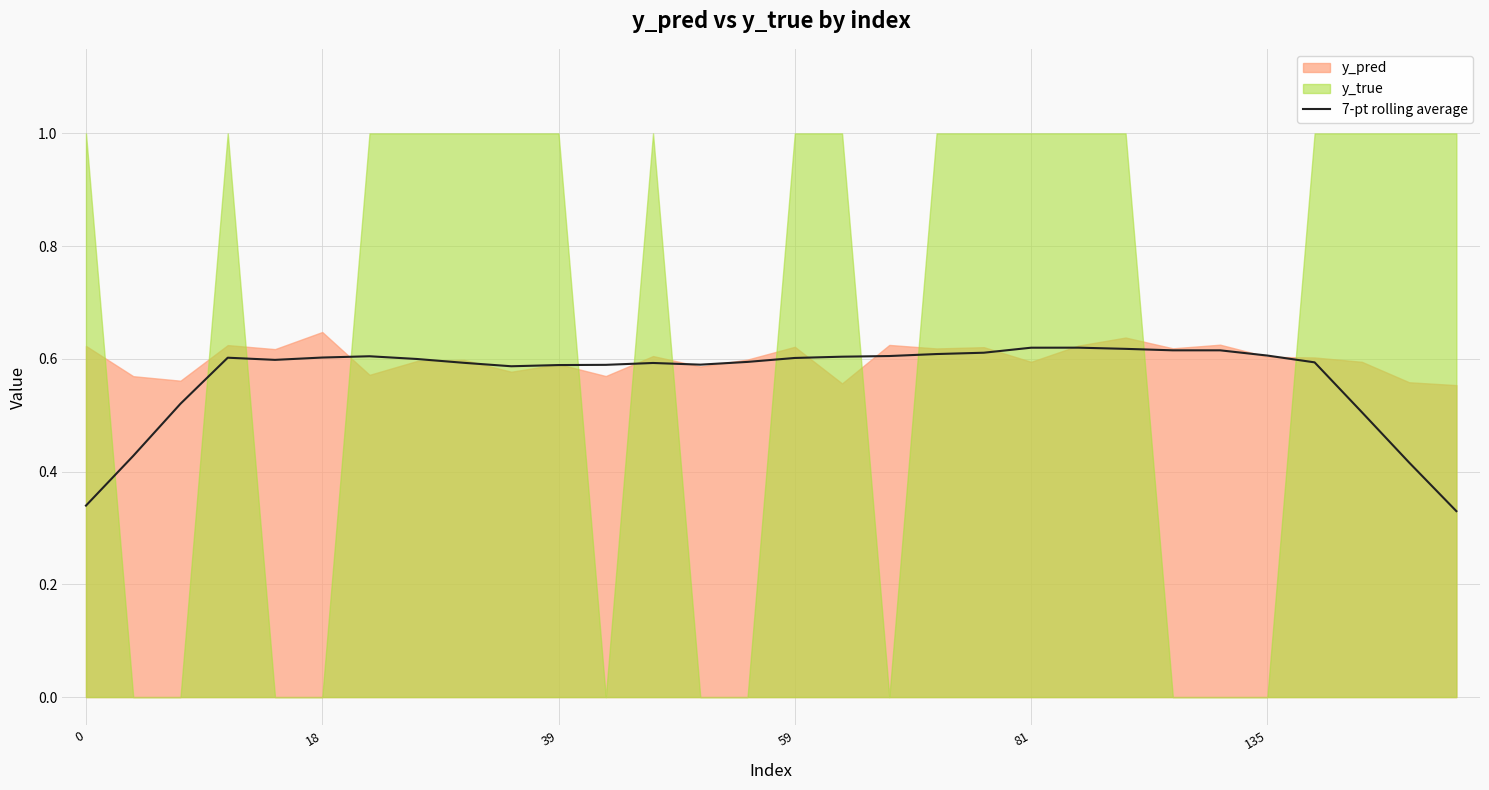

True or false: the data has more than 0 interior local peaks.

True